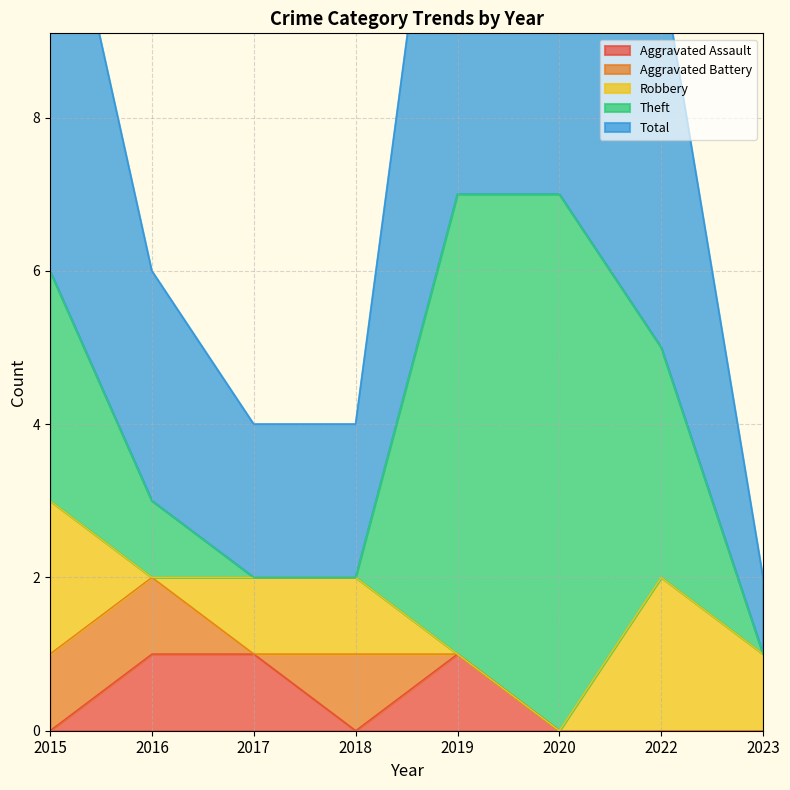

Reading left to right, list all the values displayed in this chart.

Aggravated Assault: 2015=0	2016=1	2017=1	2018=0	2019=1	2020=0	2022=0	2023=0
Aggravated Battery: 2015=1	2016=1	2017=0	2018=1	2019=0	2020=0	2022=0	2023=0
Robbery: 2015=2	2016=0	2017=1	2018=1	2019=0	2020=0	2022=2	2023=1
Theft: 2015=3	2016=1	2017=0	2018=0	2019=6	2020=7	2022=3	2023=0
Total: 2015=6	2016=3	2017=2	2018=2	2019=7	2020=7	2022=5	2023=1